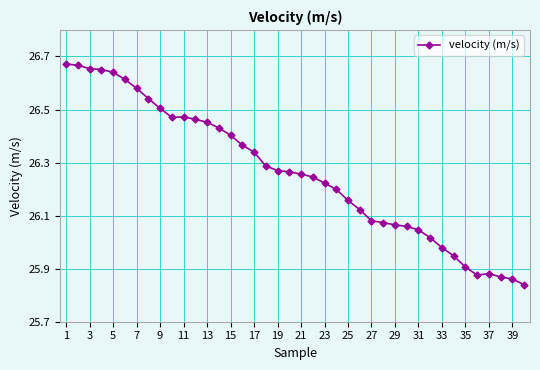

True or false: the data has more than 0 interior local peaks.

True